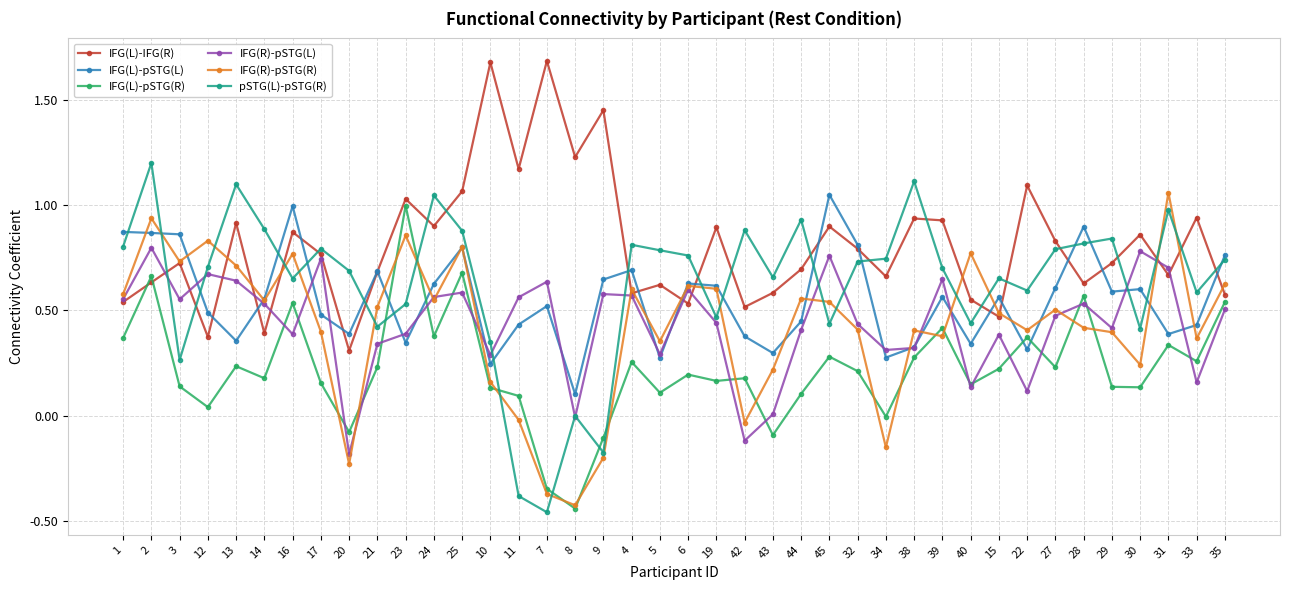

What is the difference between the maximum and minimum values in the IFG(R)-pSTG(R) series?

1.5